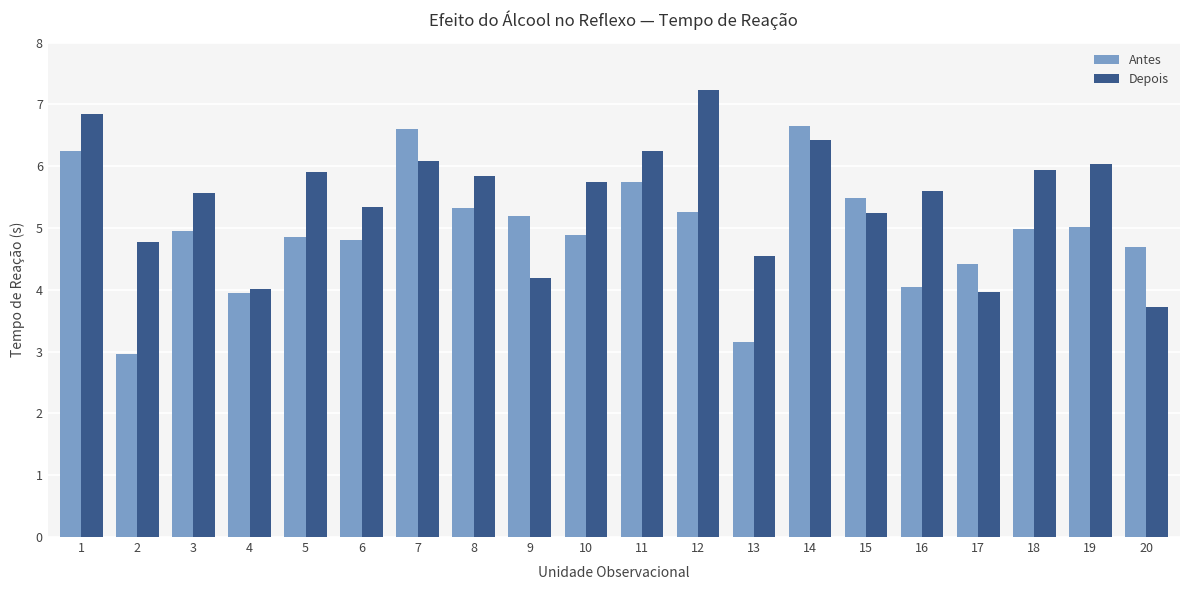

True or false: Depois has a value of 4.0 at 17.

True